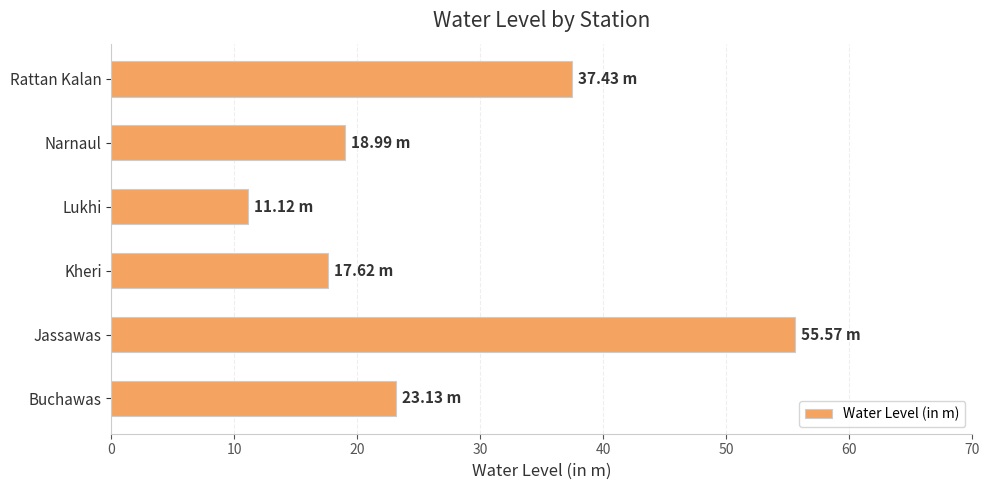

What is the ratio of the value at Buchawas to the value at Kheri?

1.3